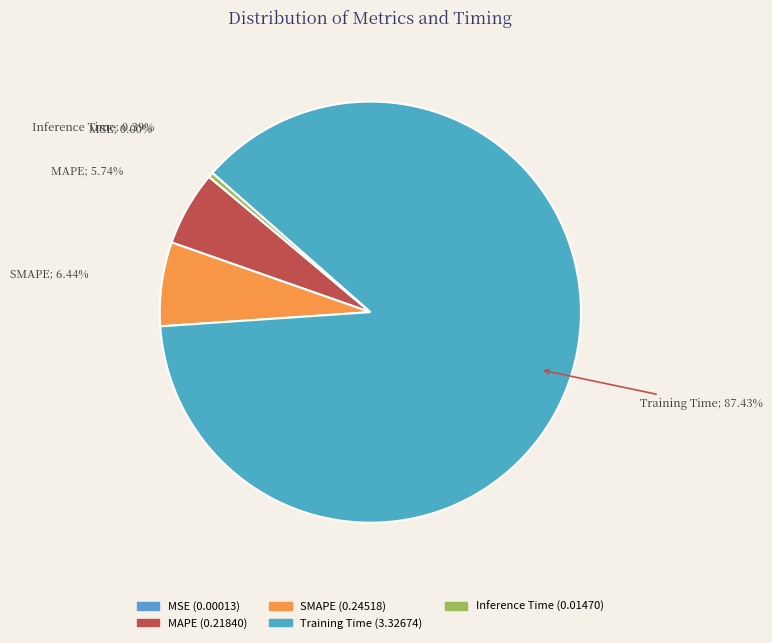

True or false: MSE accounts for 0% of the total.

True